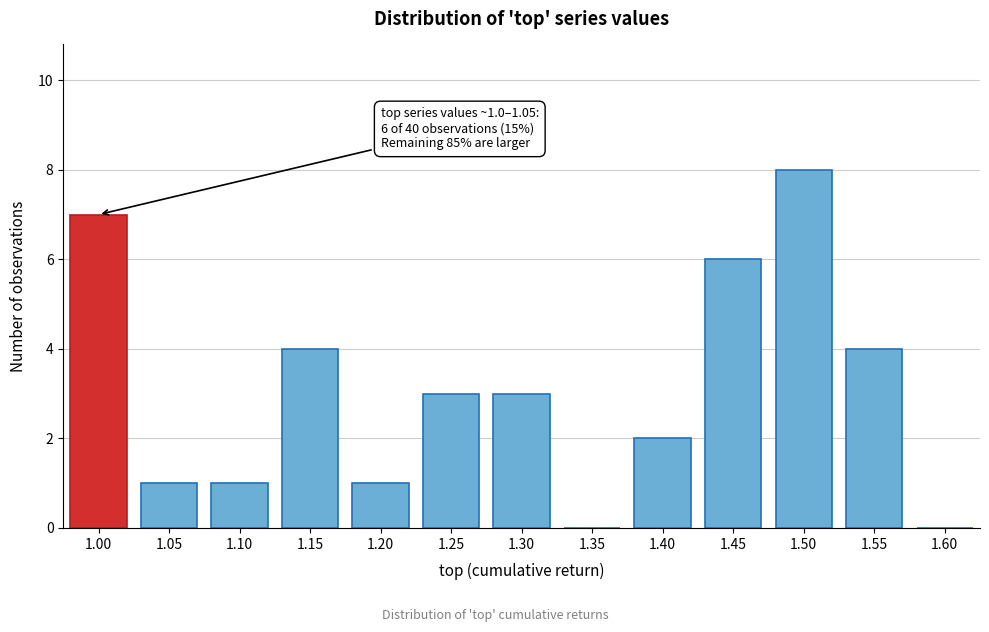

Reading right to left, what are all the values shown in this chart?

1.60=0	1.55=4	1.50=8	1.45=6	1.40=2	1.35=0	1.30=3	1.25=3	1.20=1	1.15=4	1.10=1	1.05=1	1.00=7